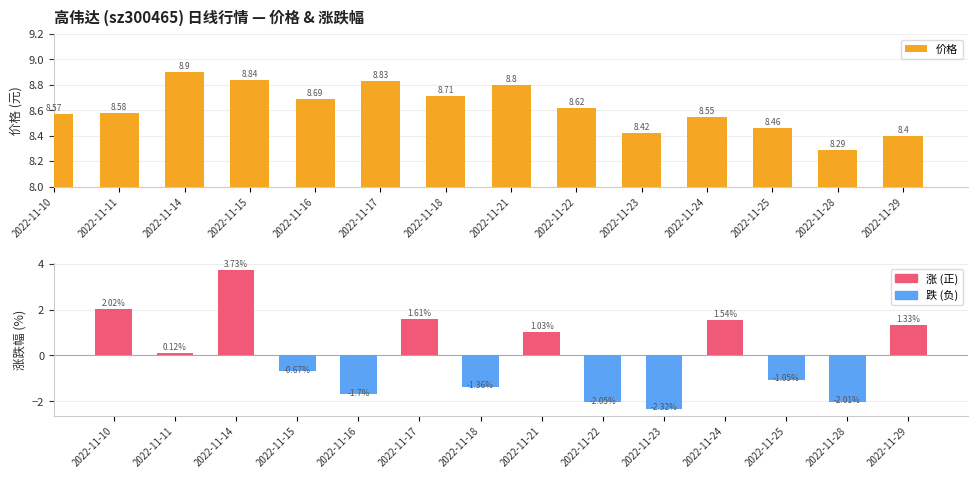

What is the average value of the 价格 series?

8.6